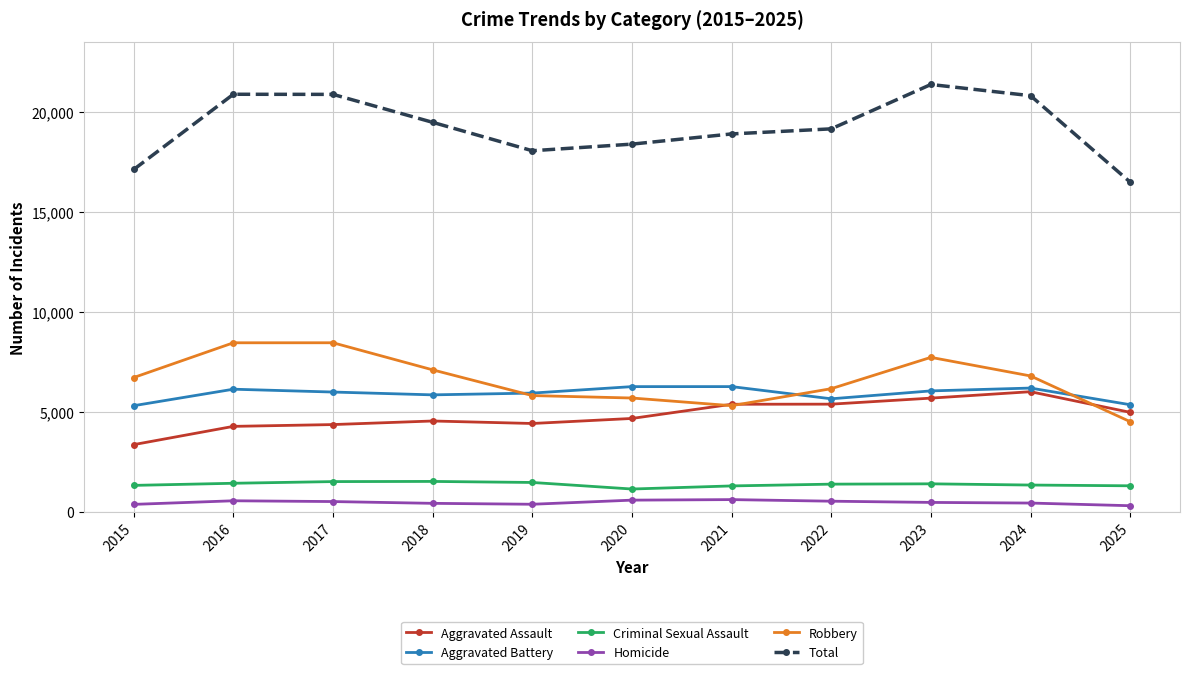

True or false: Total and Robbery intersect in this chart.

False